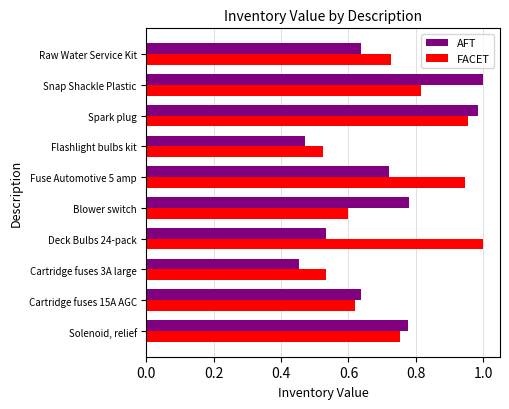

True or false: AFT has a value of 0.3 at Deck Bulbs 24-pack.

False